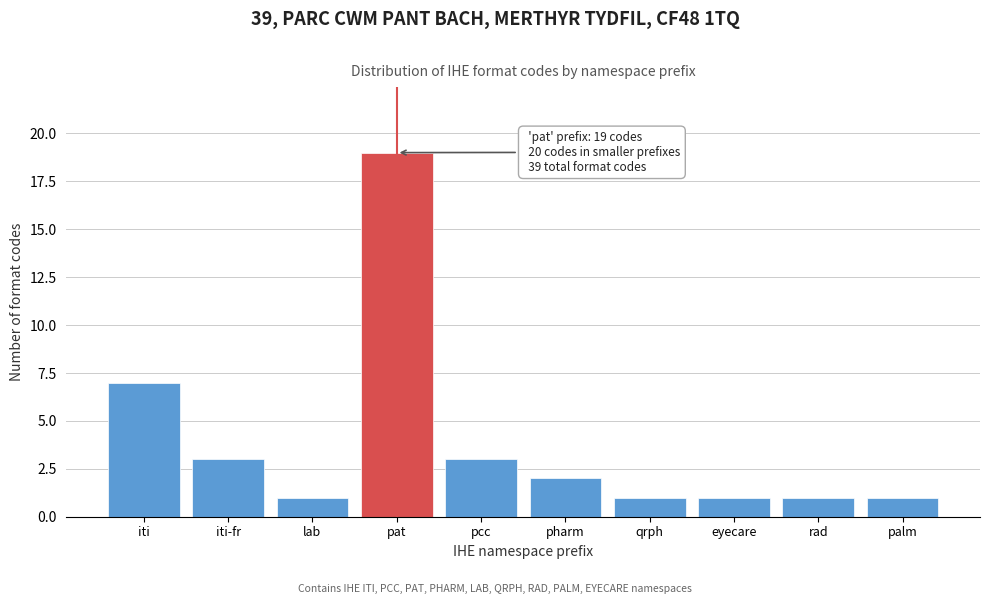

Reading left to right, what are all the values shown in this chart?

7	3	1	19	3	2	1	1	1	1